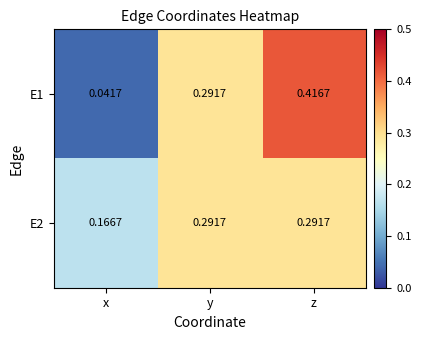

At which label does E1 reach its minimum?

x